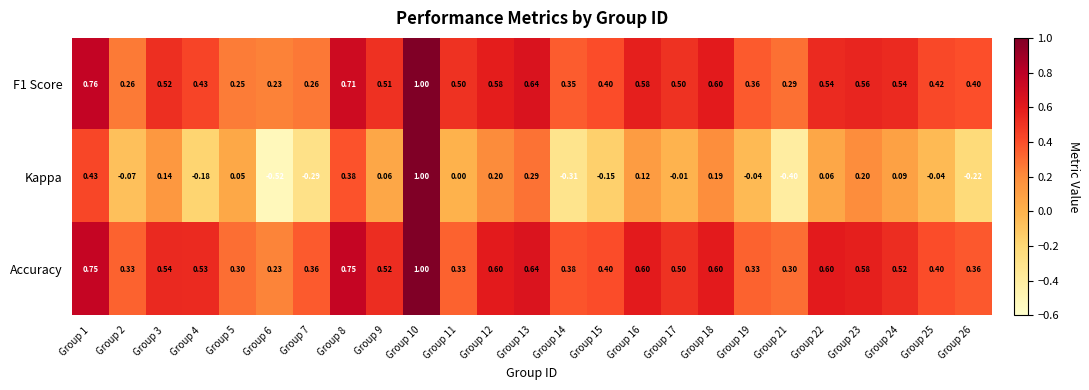

Which series changed the most between Group 22 and Group 24?

Accuracy